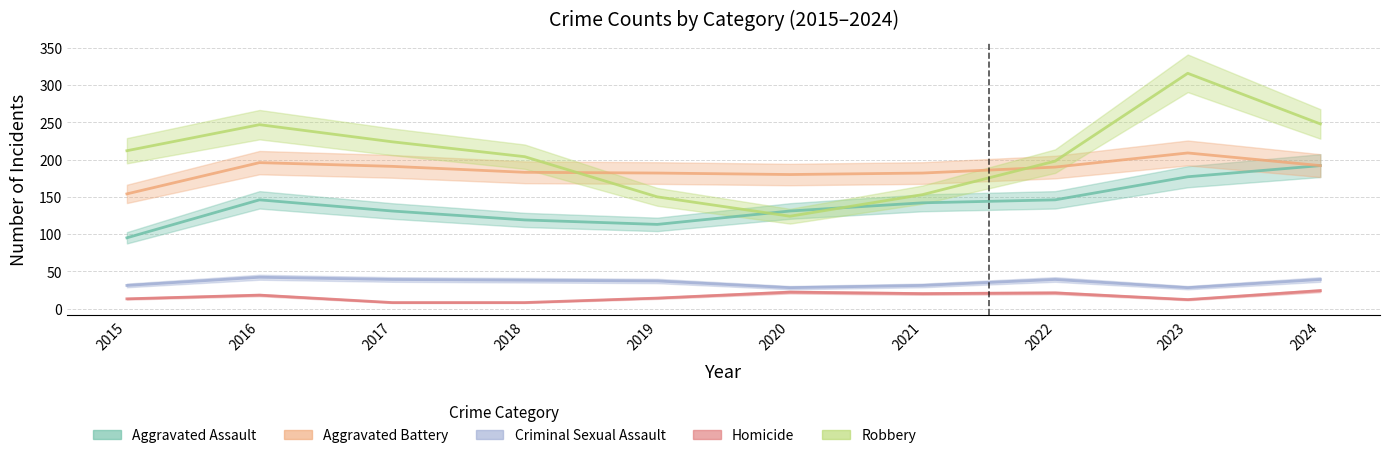

What are all the series names shown in the legend?

Aggravated Assault, Aggravated Battery, Criminal Sexual Assault, Homicide, Robbery